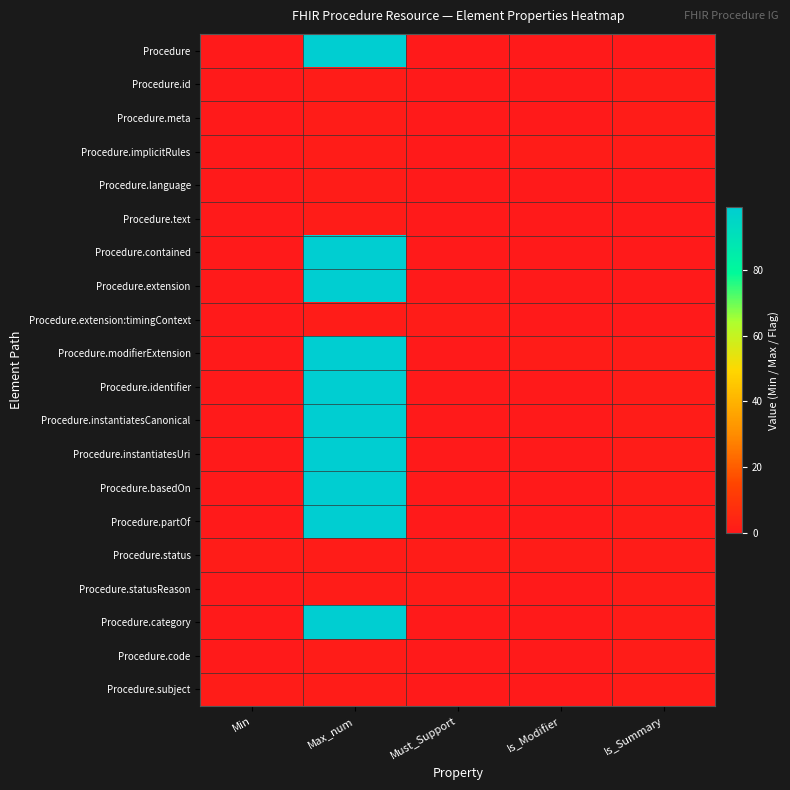

What is the maximum value shown in the chart?

99